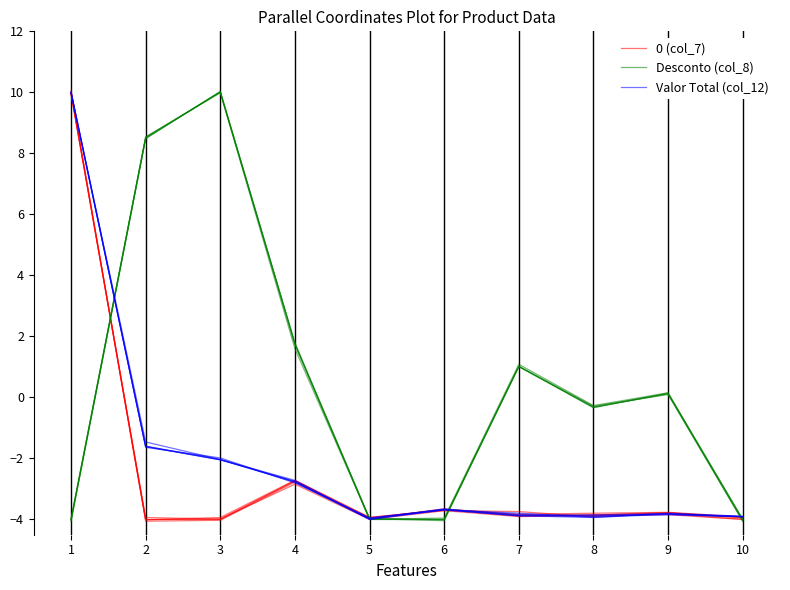

How many intersections are there between Valor Total (col_12) and Desconto (col_8)?

3